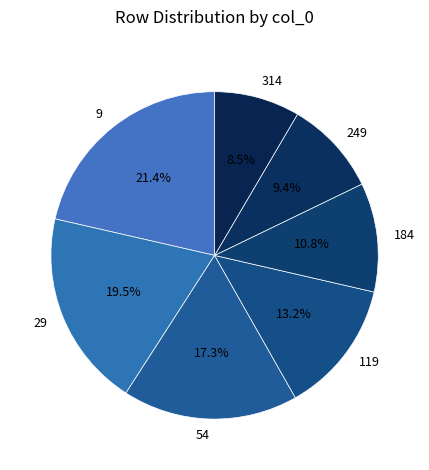

How many slices are in this pie chart?

7